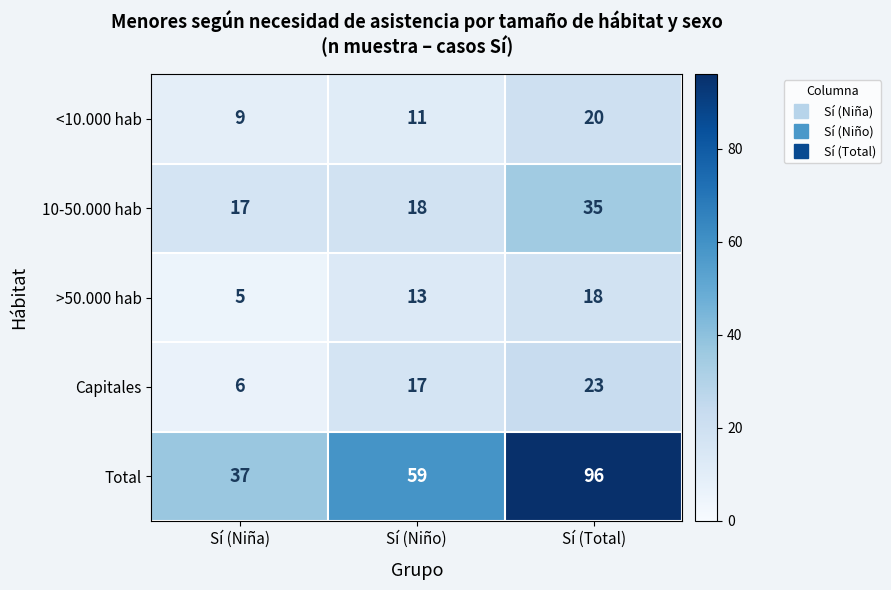

Which series has the largest total across all categories?

Total